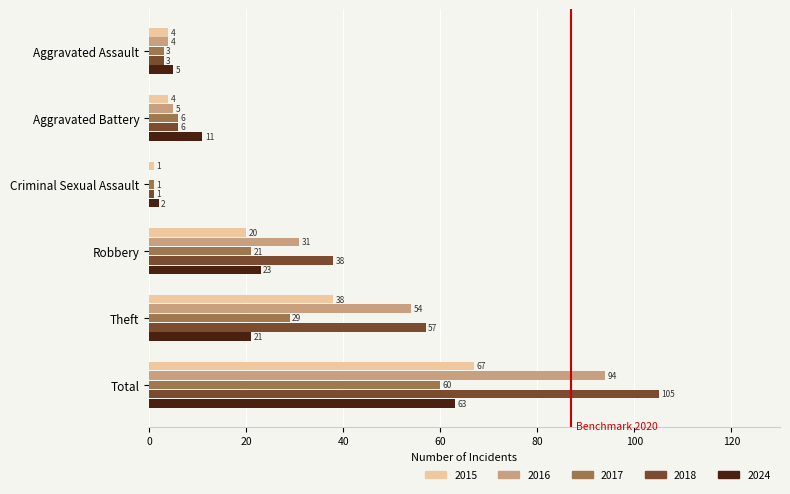

What are all the series names shown in the legend?

2015, 2016, 2017, 2018, 2024